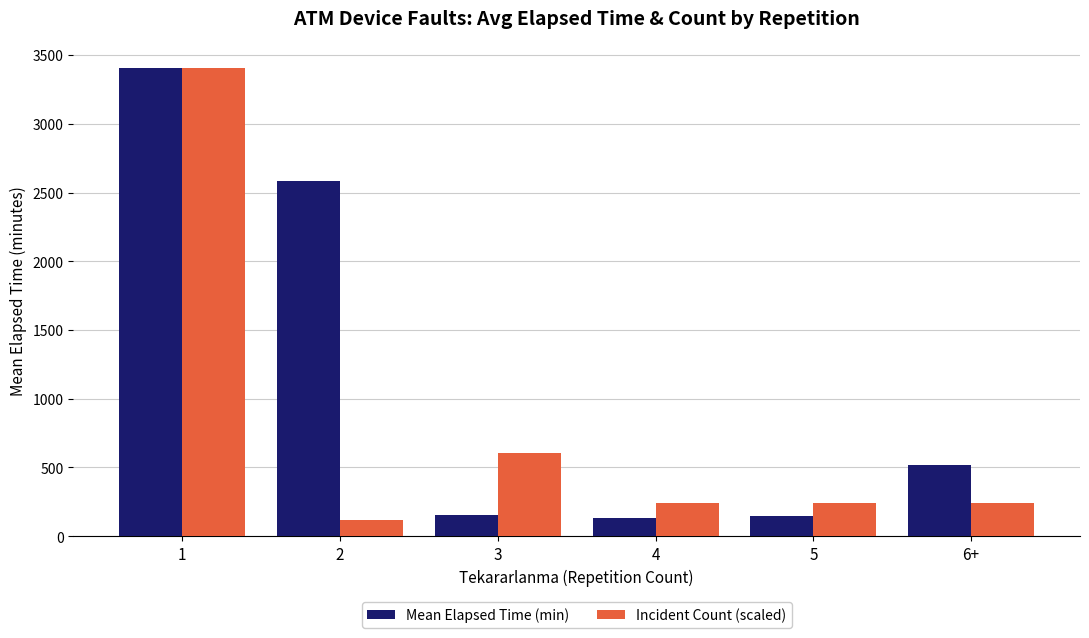

What is the difference between the highest and lowest values at 5?

93.1